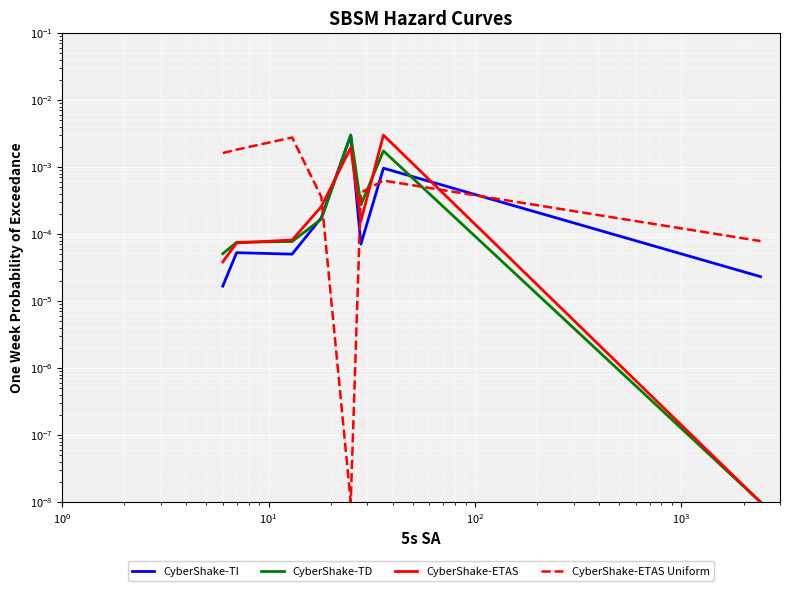

How many lines are shown in the chart?

4